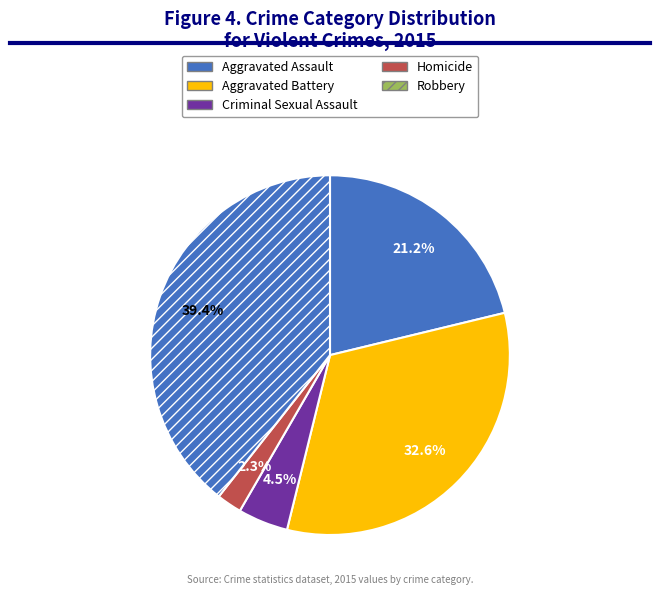

How many slices are in this pie chart?

5